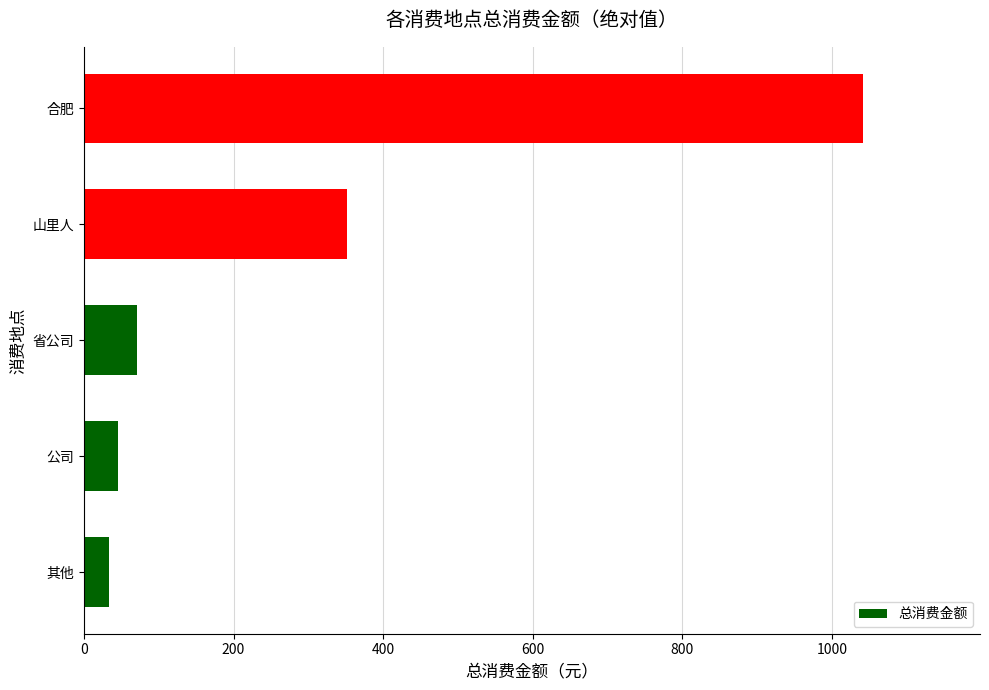

What is the minimum value shown in the chart?

34.0